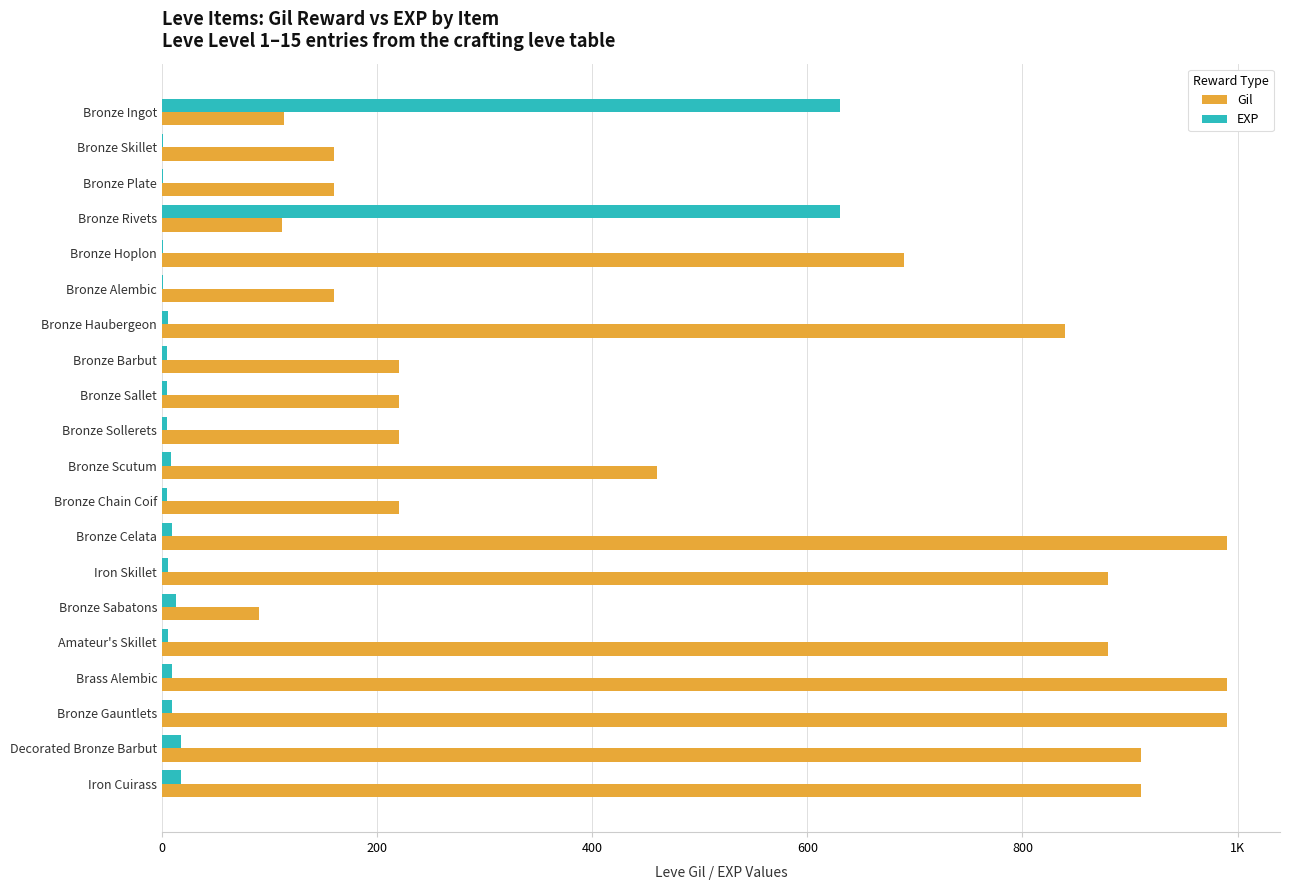

Rank the series by their maximum value, from lowest to highest.

EXP, Gil